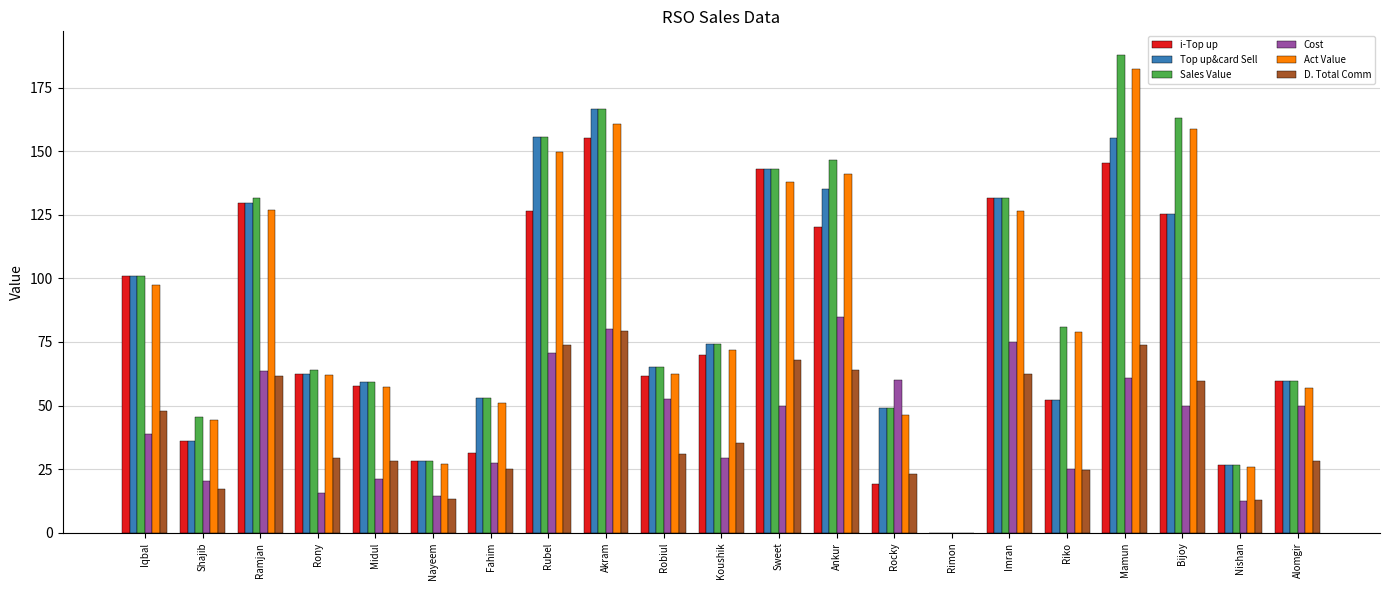

What is the sum of all i-Top up values?

1681.7